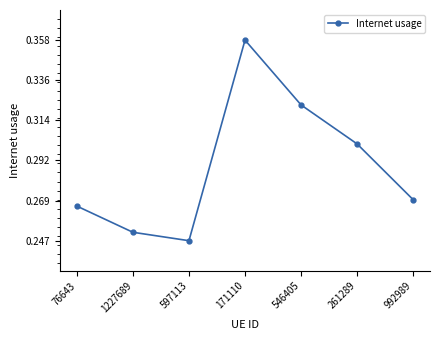

Does the chart have visible grid lines?

No